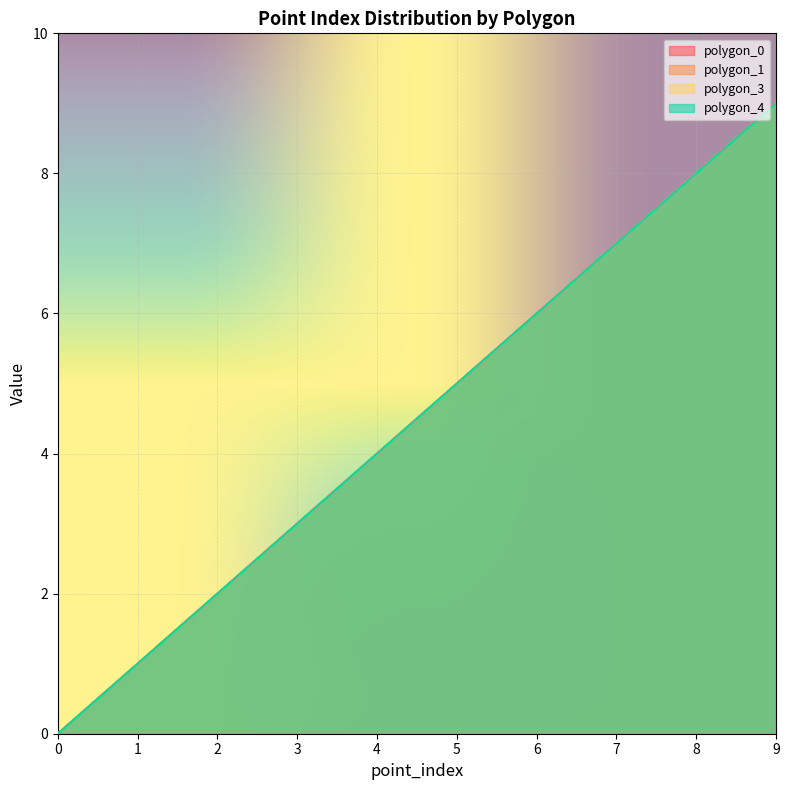

Which category has the highest value in the polygon_1 series?

9